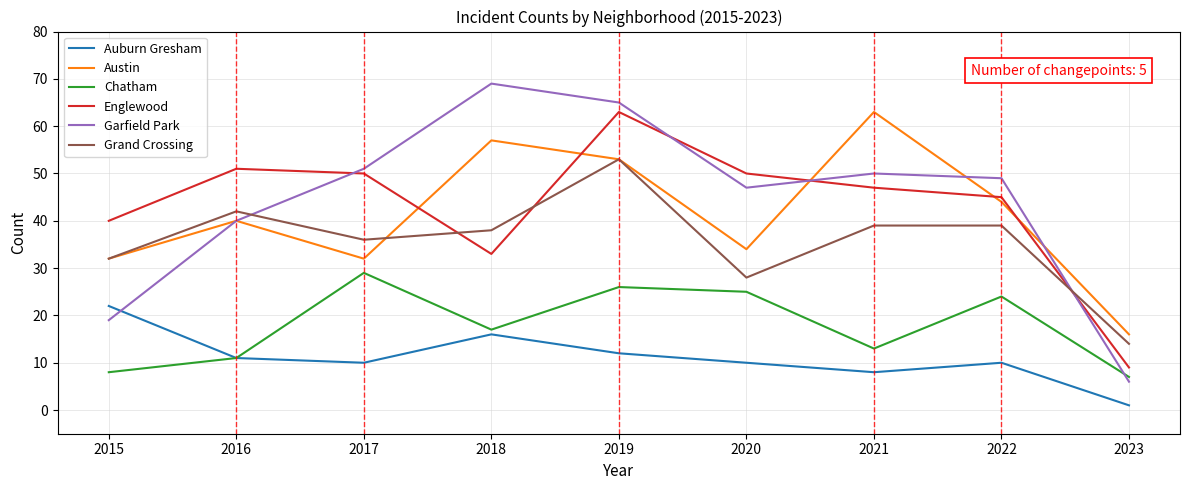

What is the smallest value displayed?

1